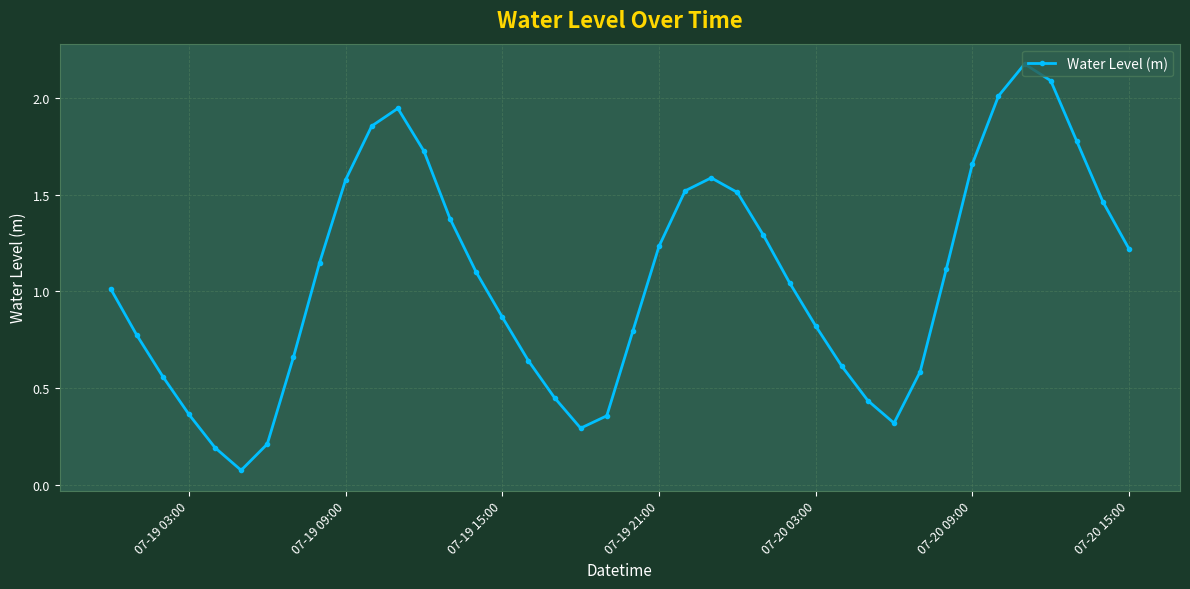

What is the difference between the maximum and minimum values?

2.1